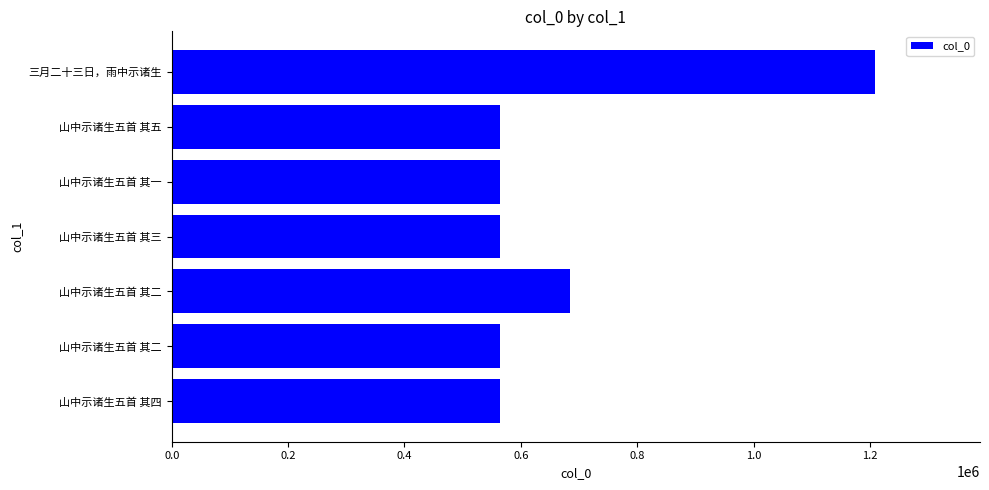

How many values are below 563653?

3